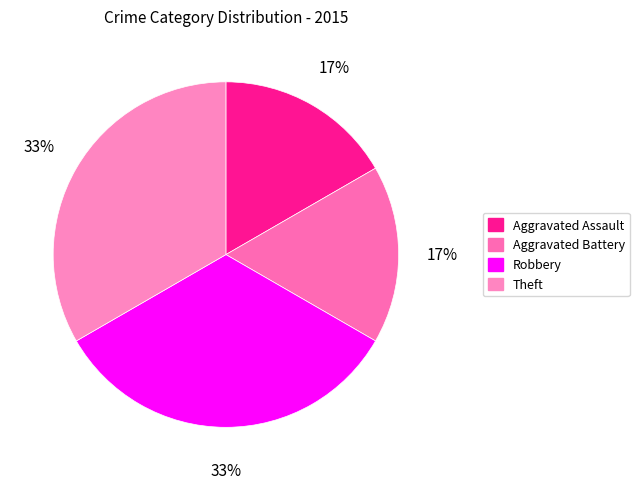

What is the change in value from Aggravated Assault to Theft?

+1